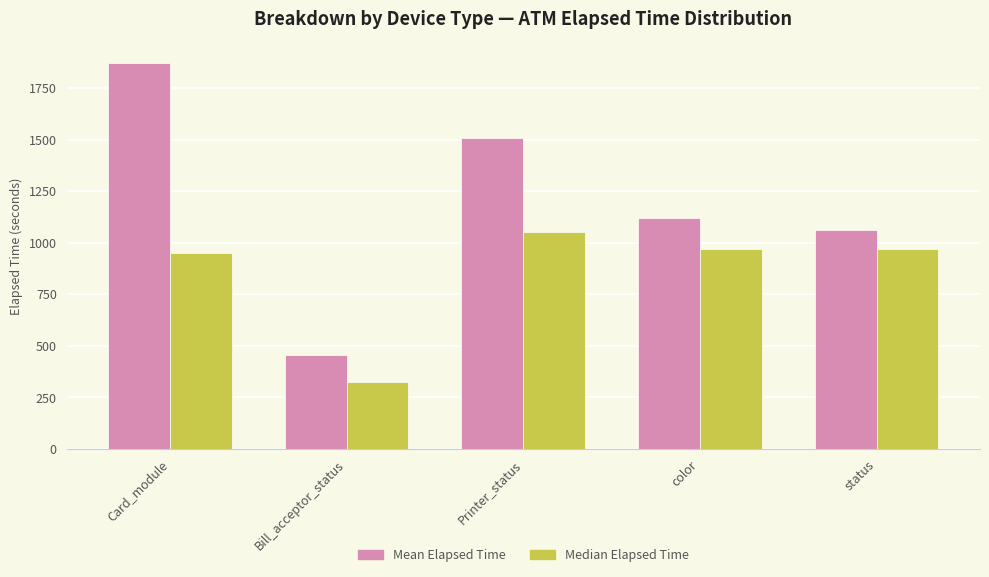

Which series changed the most between Printer_status and color?

Mean Elapsed Time